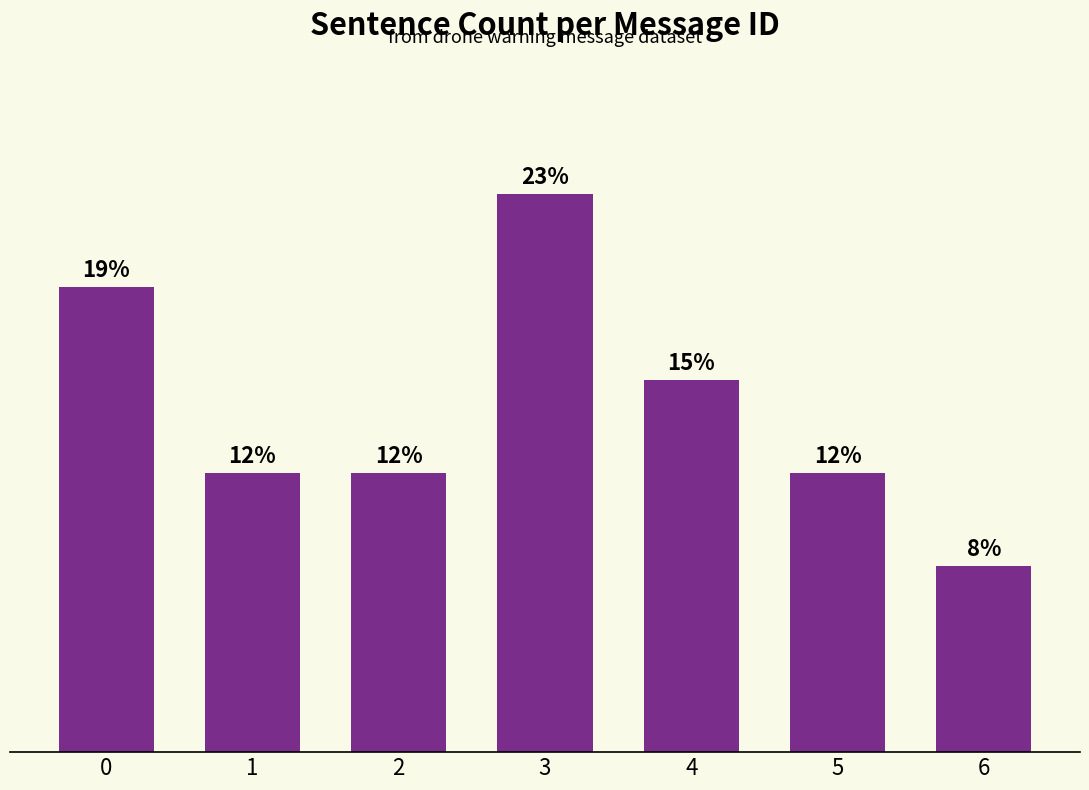

What is the greatest value displayed?

6